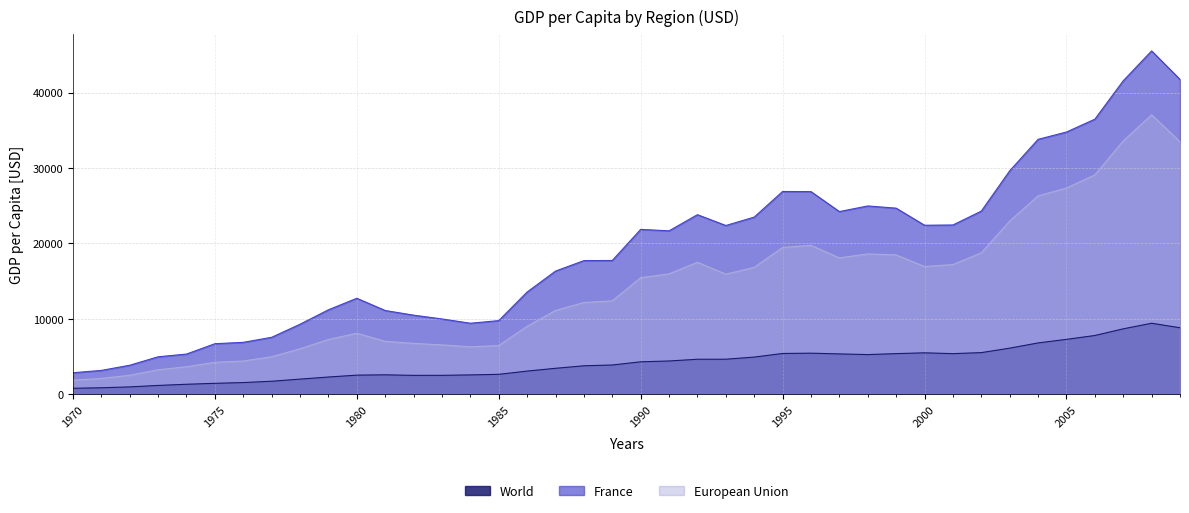

True or false: France and World cross at least once.

False